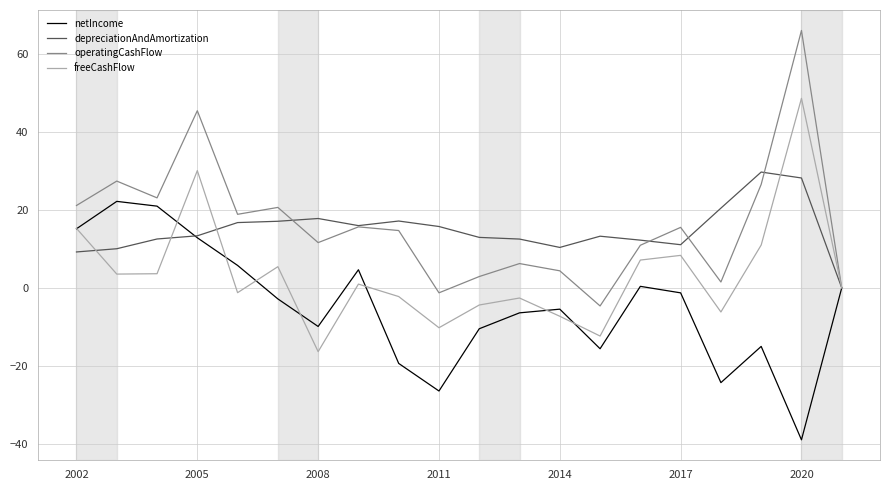

What is the maximum value for depreciationAndAmortization?

29.7